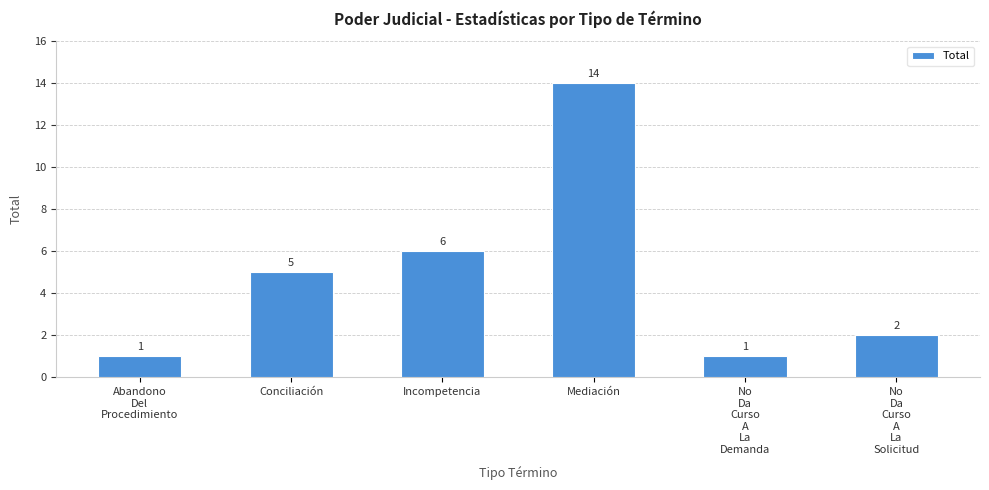

What is the maximum value shown in the chart?

14